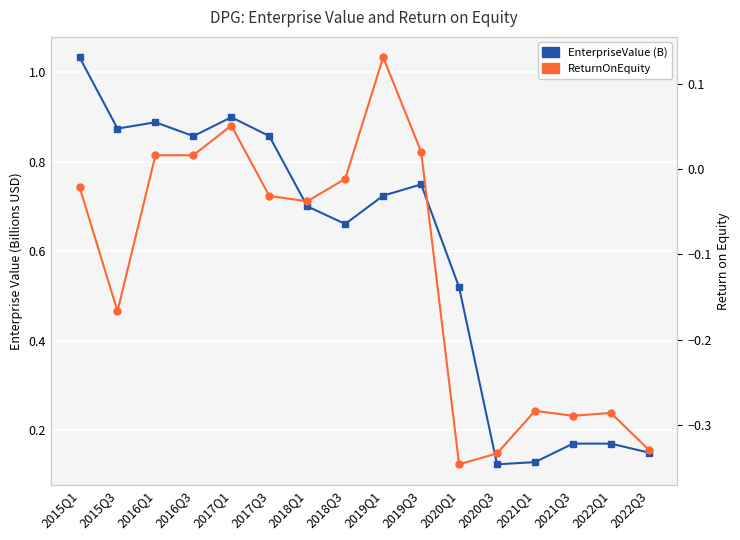

What is the smallest value displayed?

-0.3